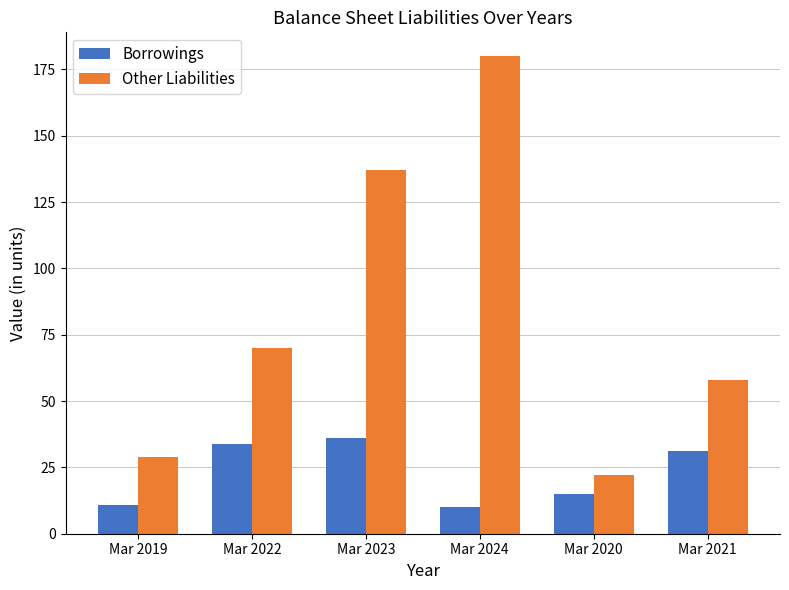

List the series in order of their overall mean, lowest first.

Borrowings, Other Liabilities